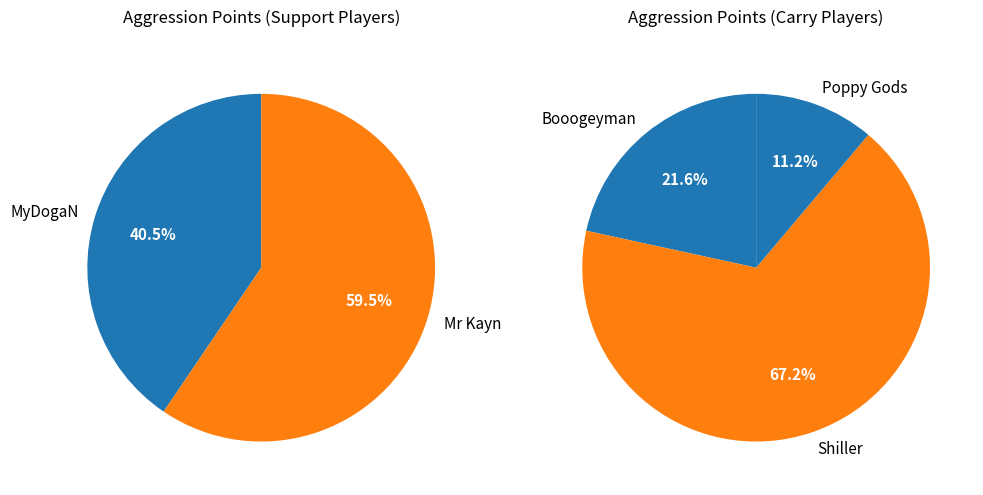

Between MyDogaN and Mr Kayn, which is larger?

Mr Kayn